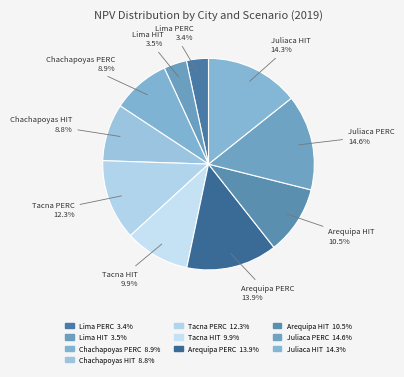

Is the sum of Juliaca PERC and Lima HIT greater than half?

No